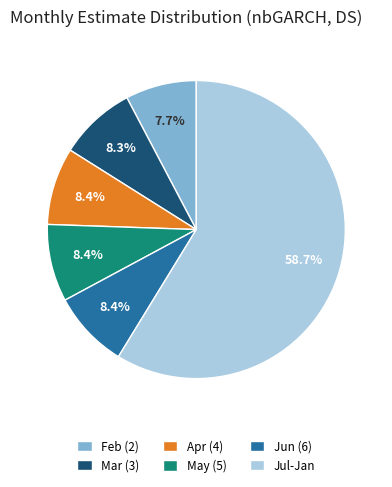

What is the largest slice in the pie chart?

Jul-Jan